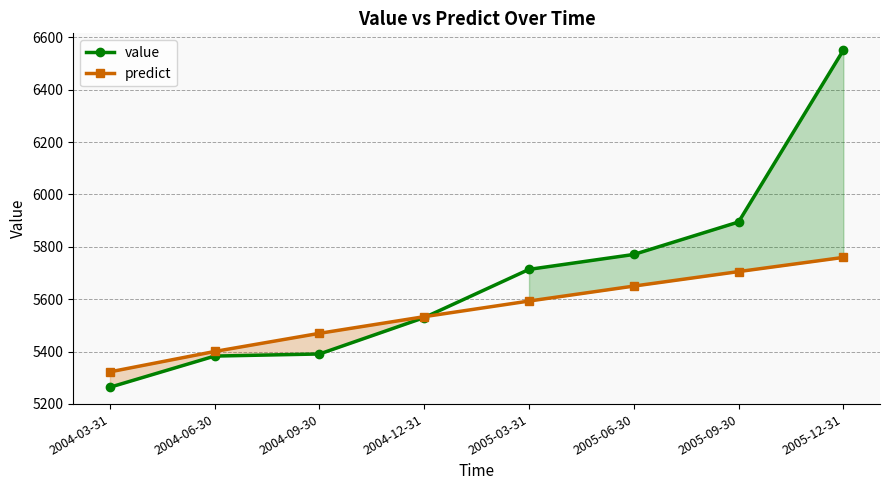

At how many categories does at least one series exceed 5901?

1